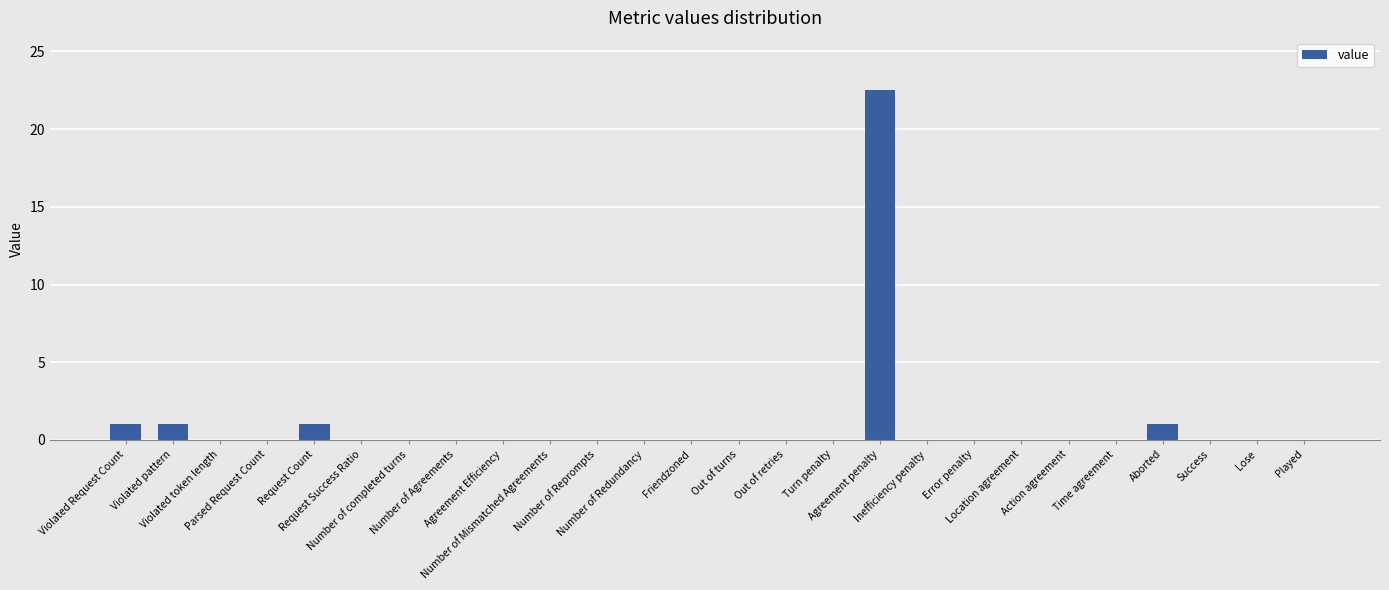

Does the chart contain stacked bars?

No